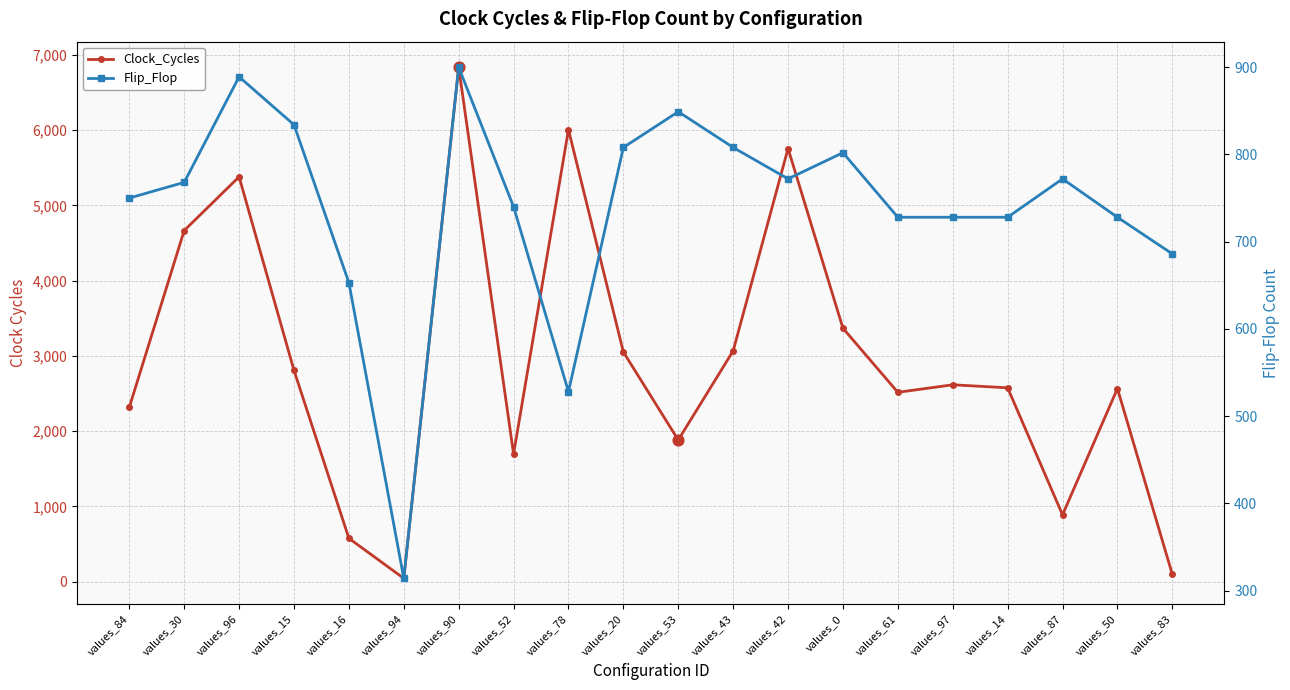

At how many categories does at least one series exceed 4489?

5